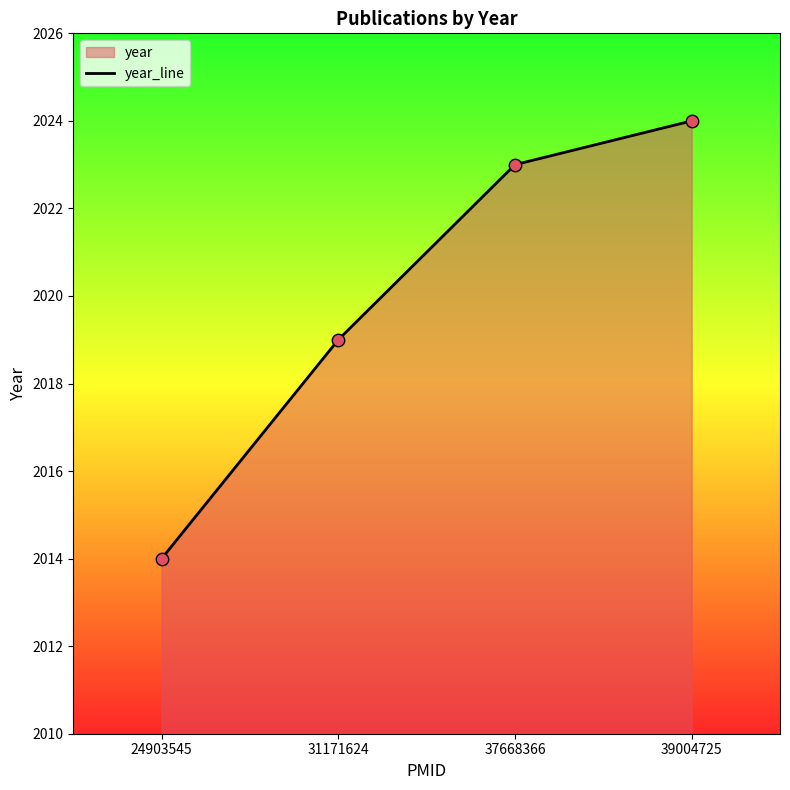

What is the change in value from 31171624 to 39004725?

+5